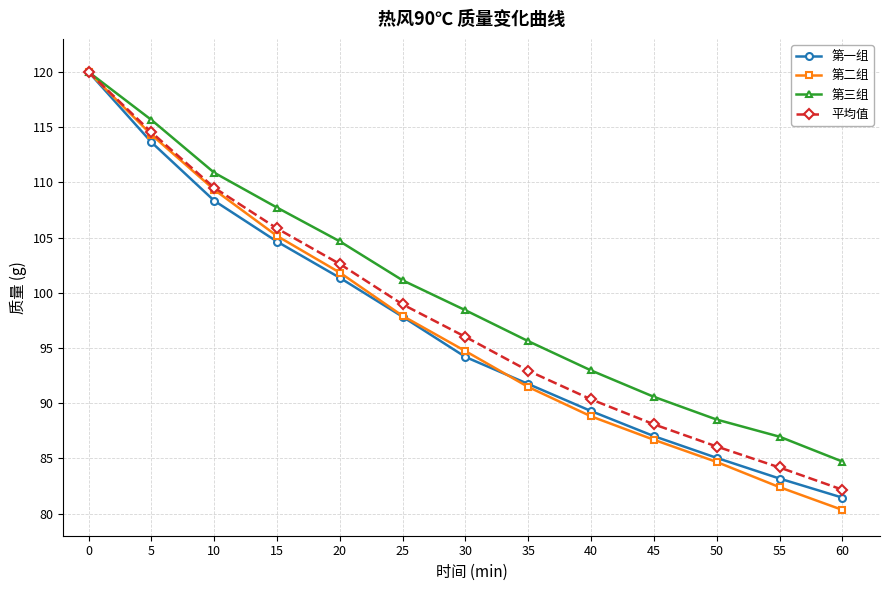

Which category has the highest value across all series?

0